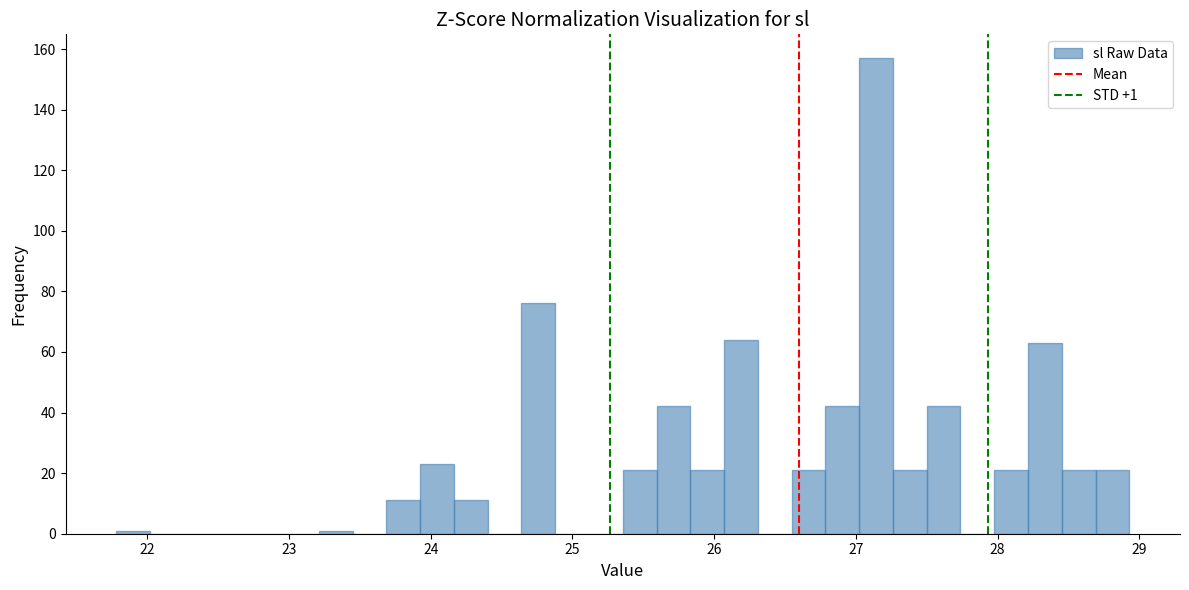

Read against the x-axis, roughly where is the centre of the tallest bar?

27.1